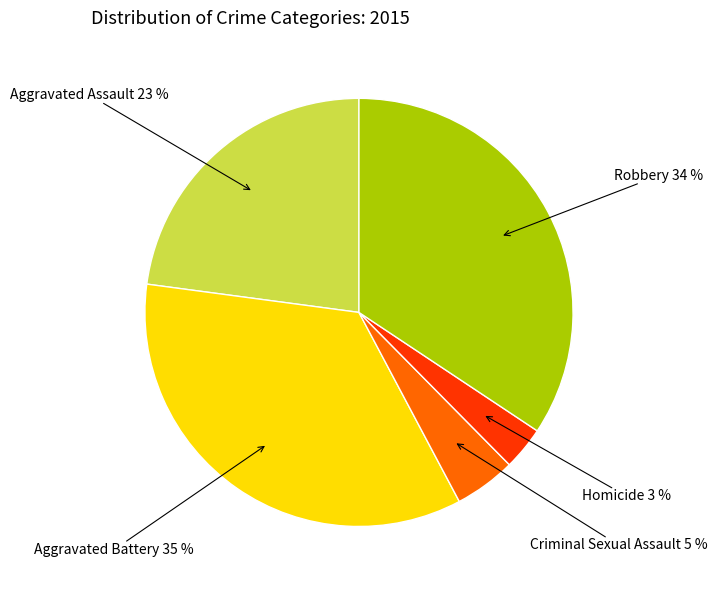

Is there any slice that represents more than half of the pie?

No